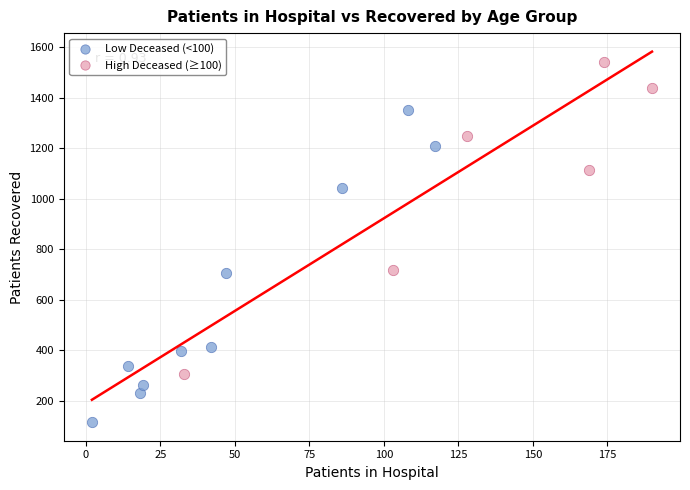

Which series reaches the minimum Y coordinate?

Low Deceased (<100)